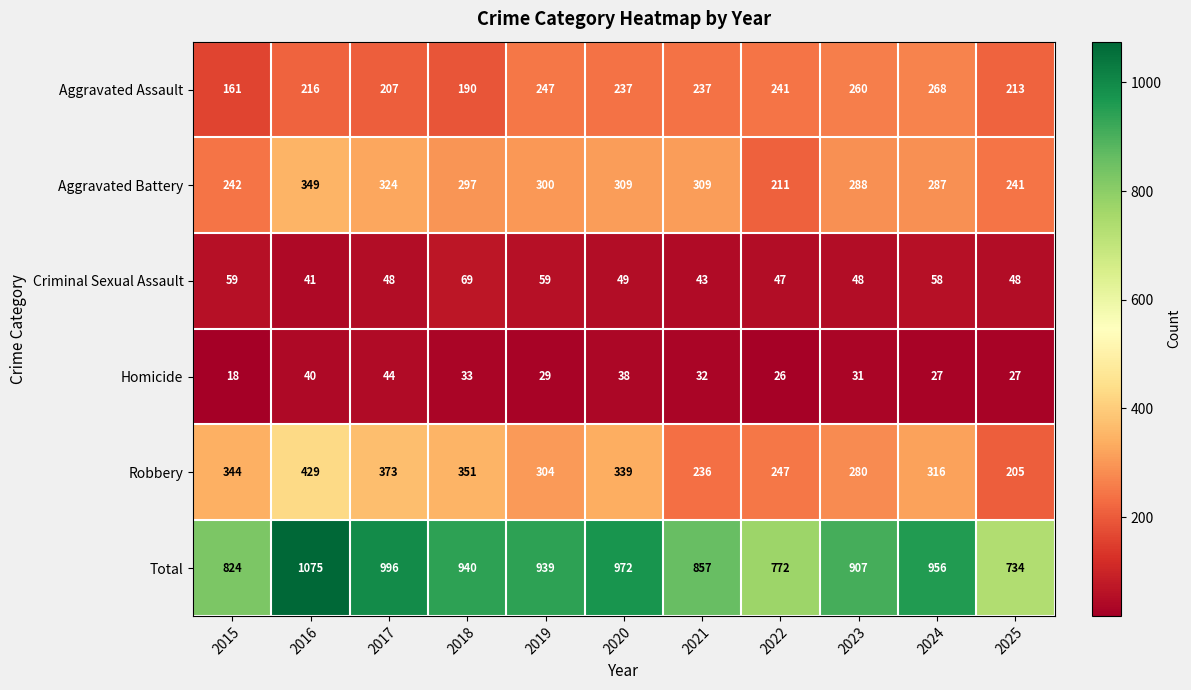

What is the average value of the Robbery series?

311